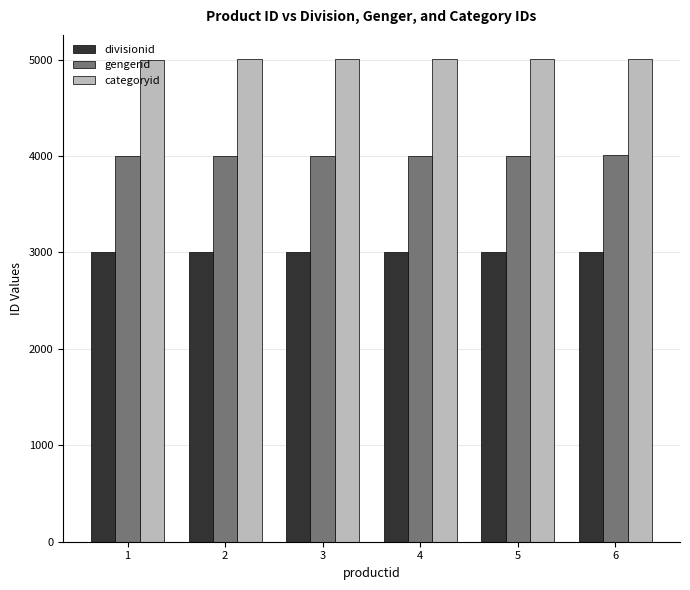

At 5, list the series in order from smallest to largest.

divisionid, gengerid, categoryid